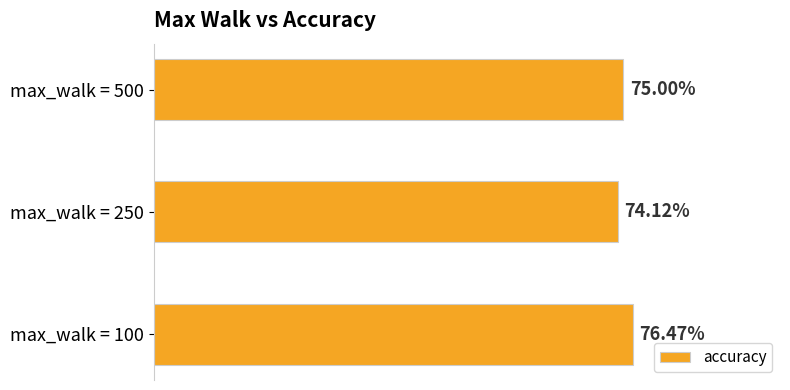

List the labels in order of value, largest first.

max_walk = 100, max_walk = 500, max_walk = 250